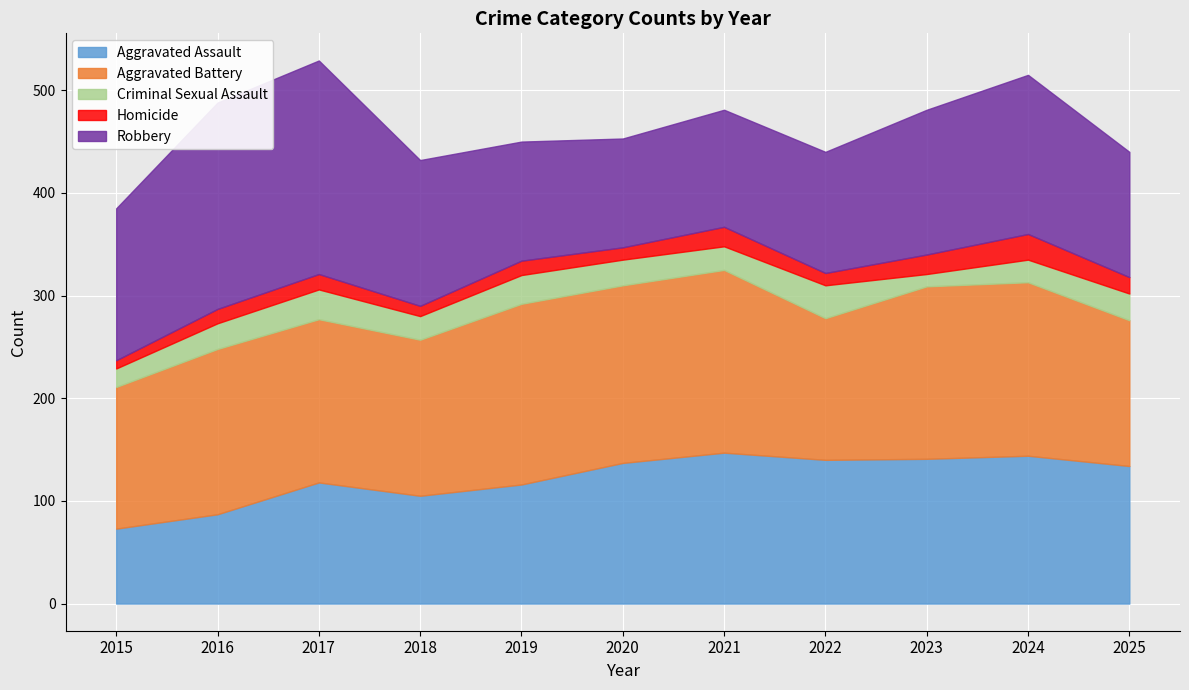

Which category has the highest value in the Aggravated Battery series?

2021